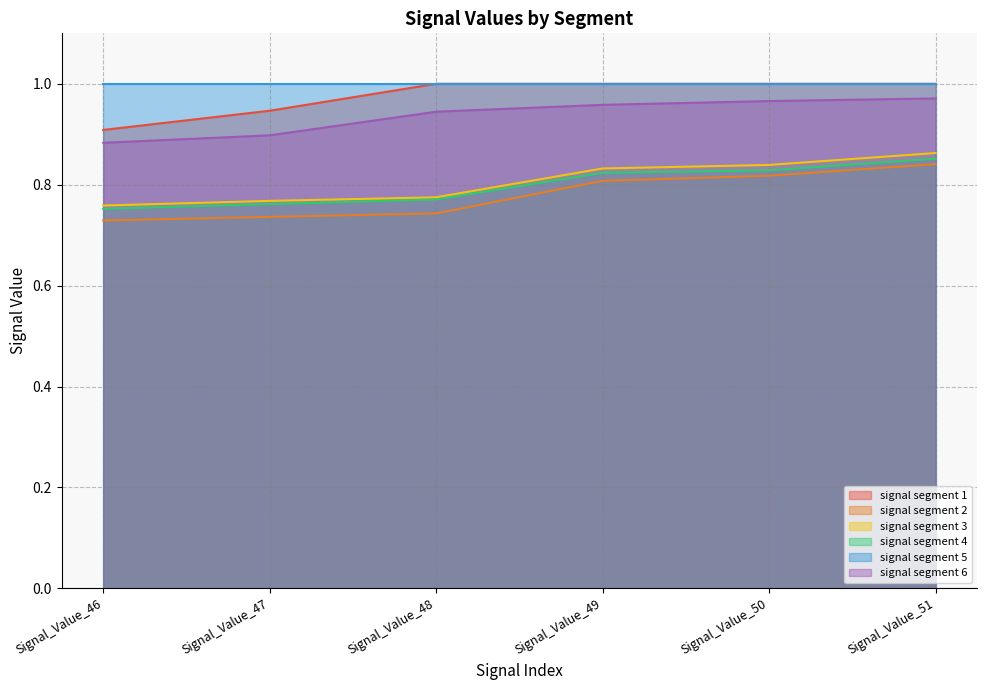

How many lines are shown in the chart?

6